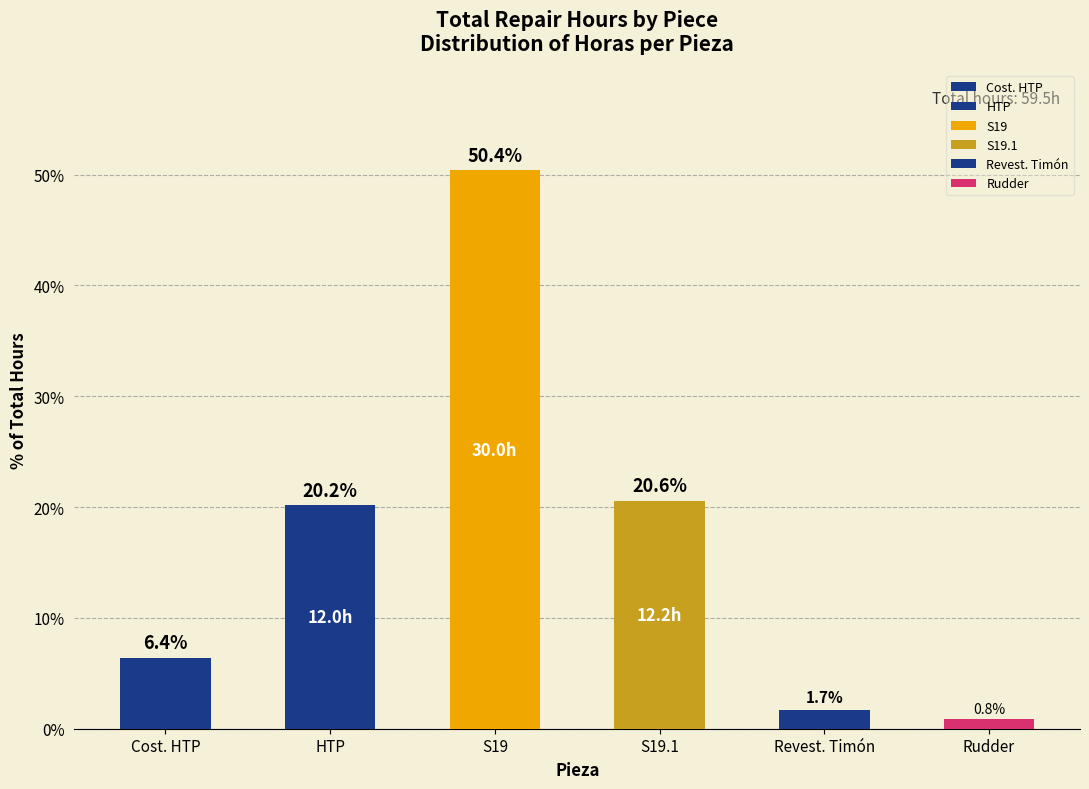

Are the bars horizontal?

No